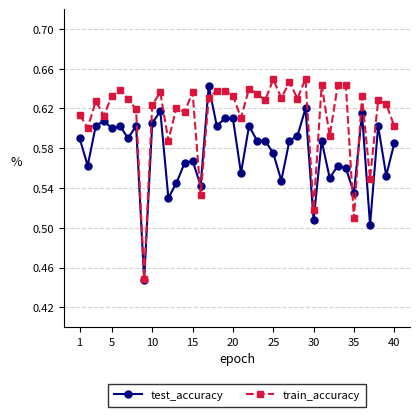

In train_accuracy, how many points are higher than both neighbors (excluding endpoints)?

14